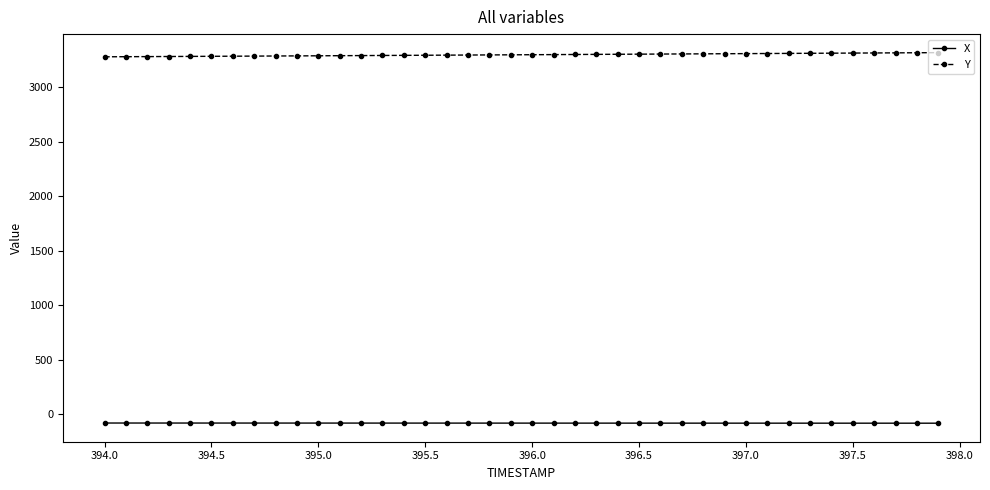

Which series has the largest total across all categories?

Y